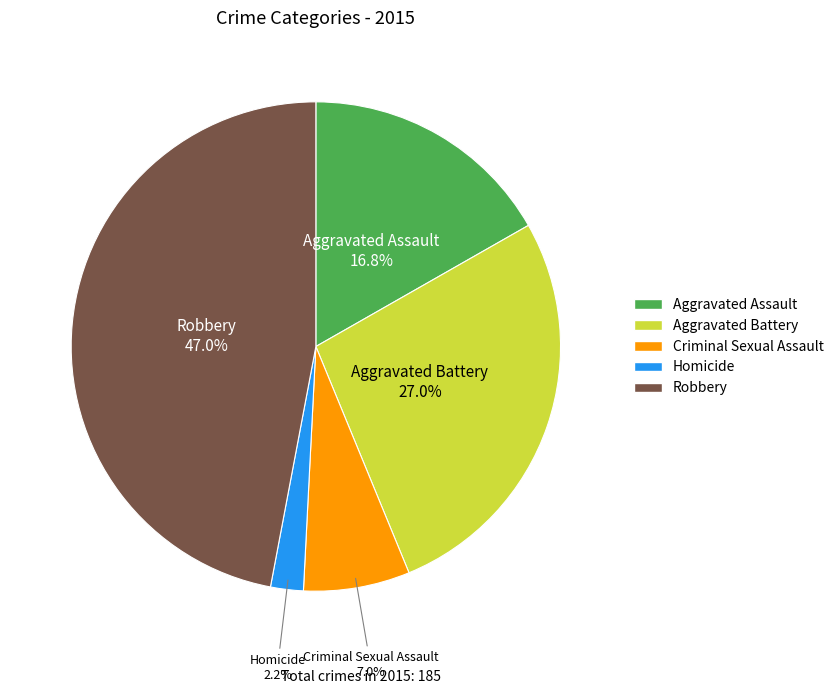

Rank the categories by value from highest to lowest.

Robbery, Aggravated Battery, Aggravated Assault, Criminal Sexual Assault, Homicide